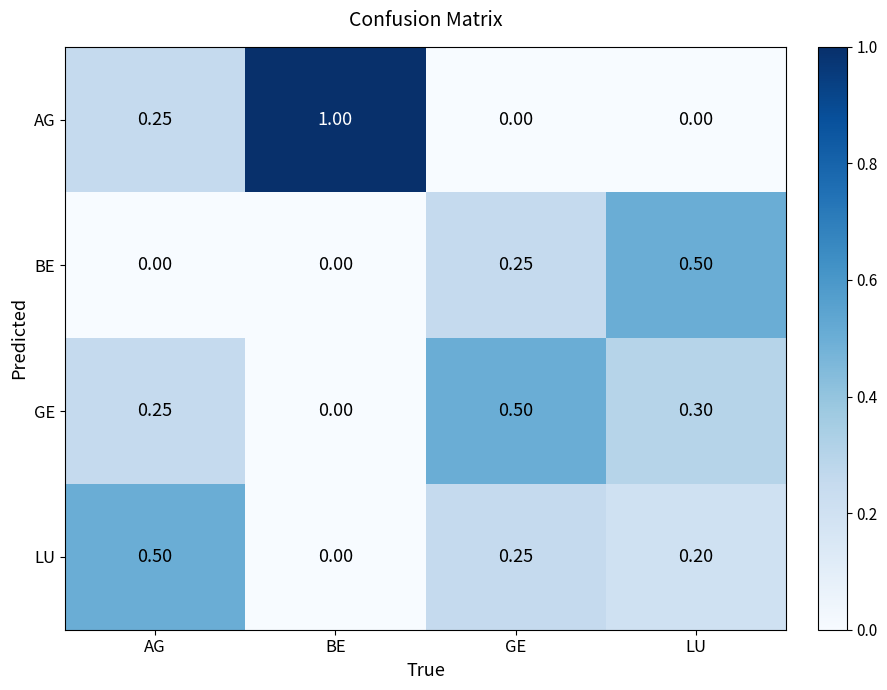

Rank the series by their average value, from lowest to highest.

BE, LU, GE, AG